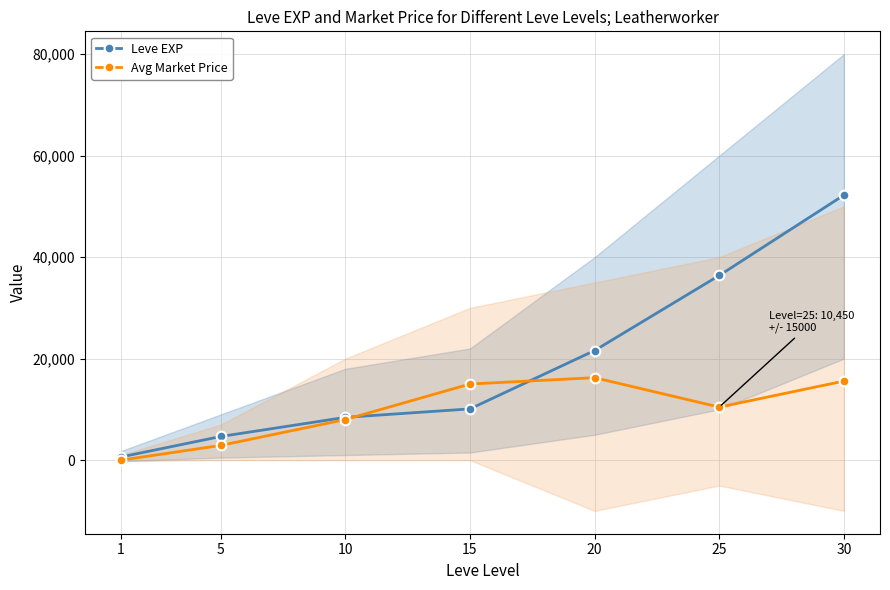

How many lines are shown in the chart?

2